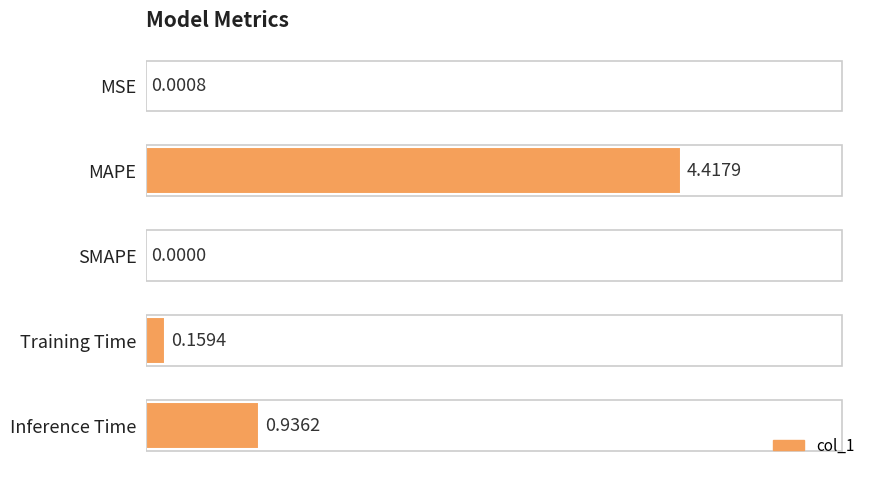

Where is the data nearest to the value 2?

Inference Time